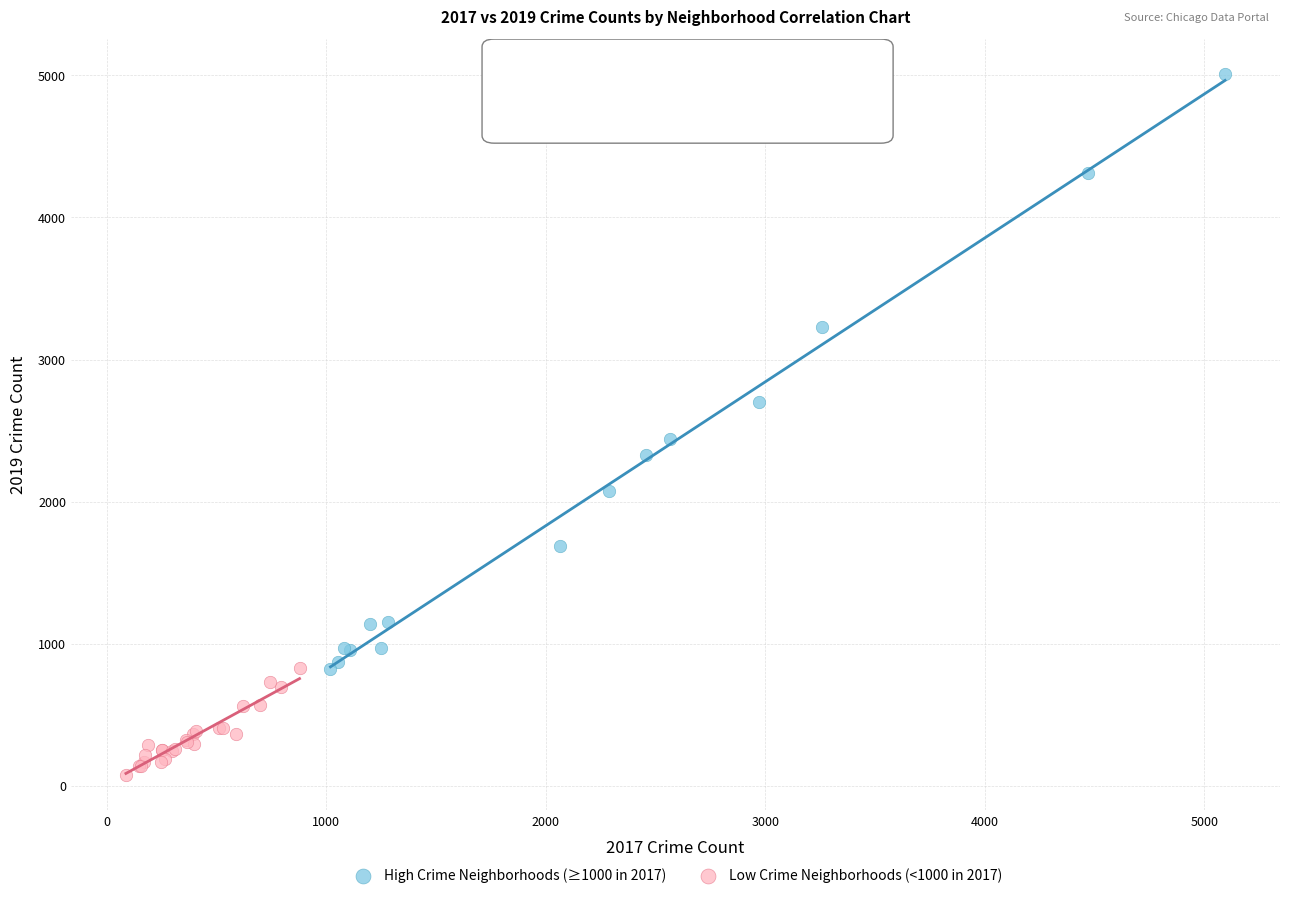

Which series reaches the maximum Y coordinate?

High Crime Neighborhoods (≥1000 in 2017)